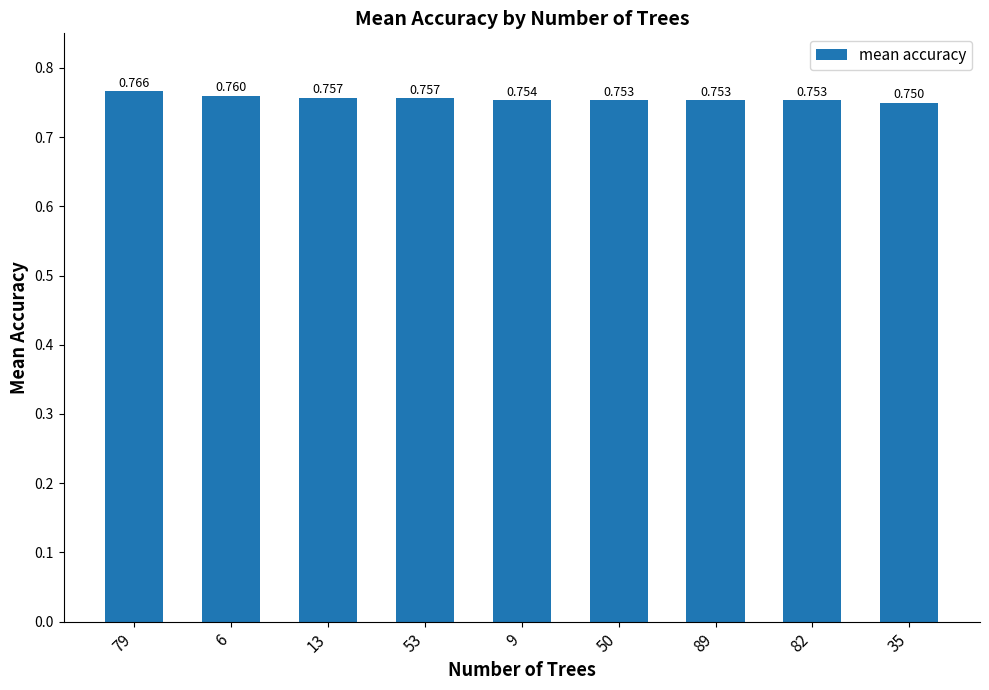

How many categories are shown in the chart?

9